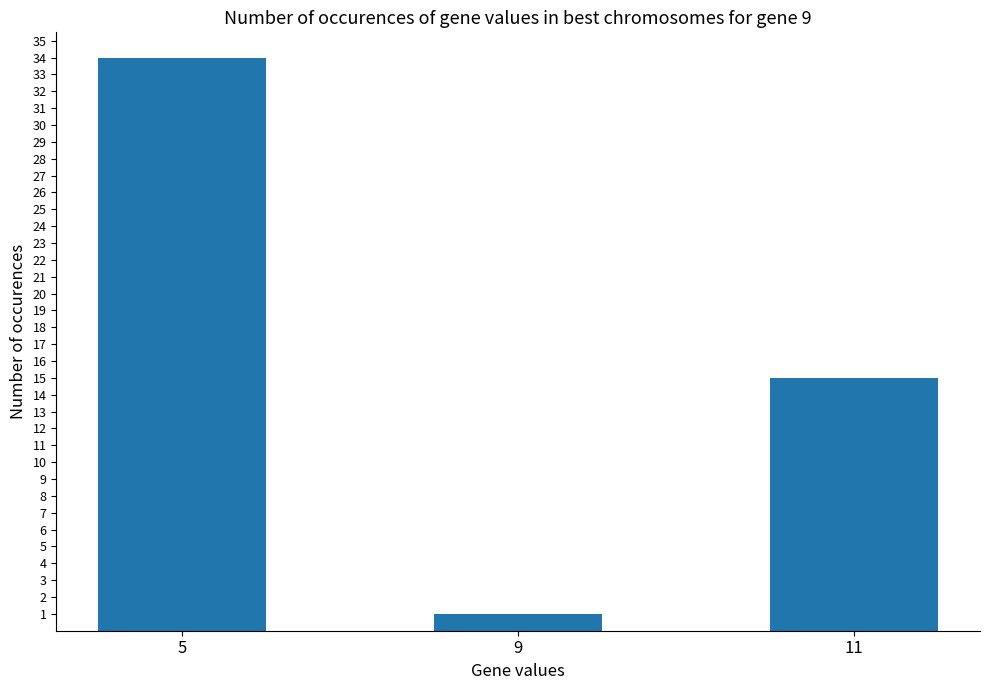

The chart shows a value of 58 at 5. True or false?

False